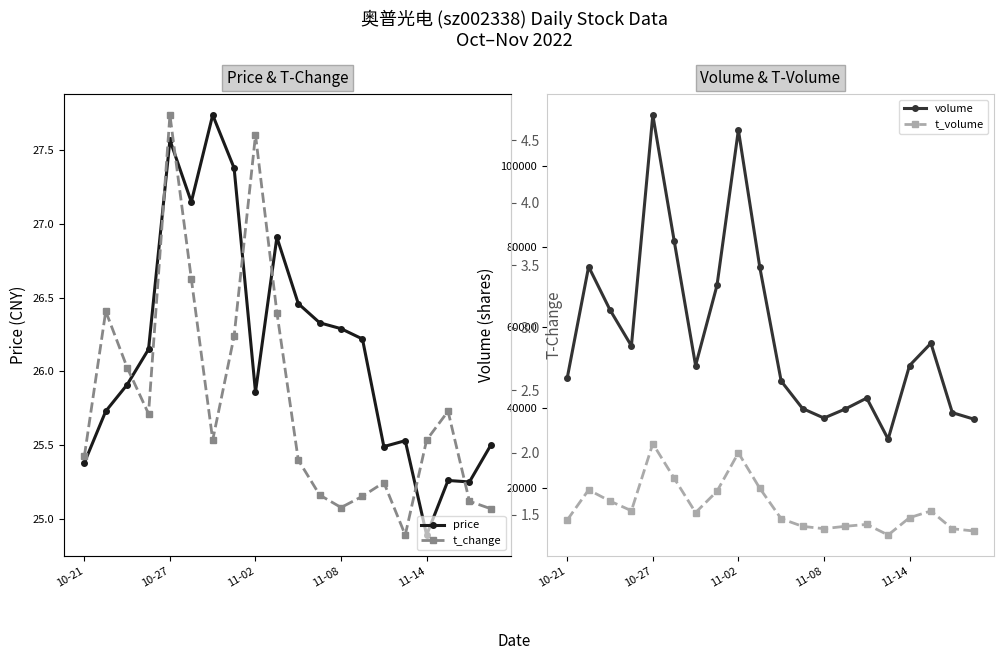

What is the highest value of the volume series?

112776